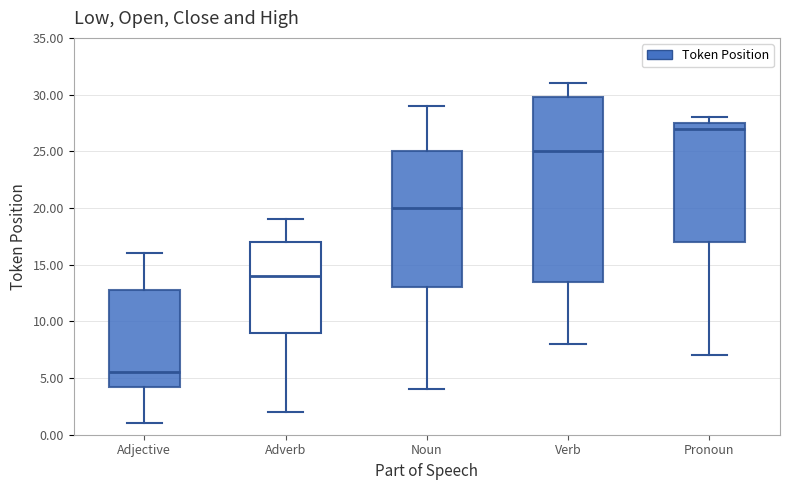

Which box has the lowest median line?

Adjective